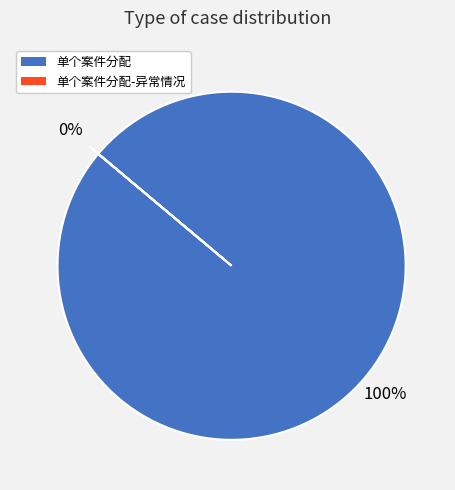

Rank the categories by value from highest to lowest.

单个案件分配, 单个案件分配-异常情况